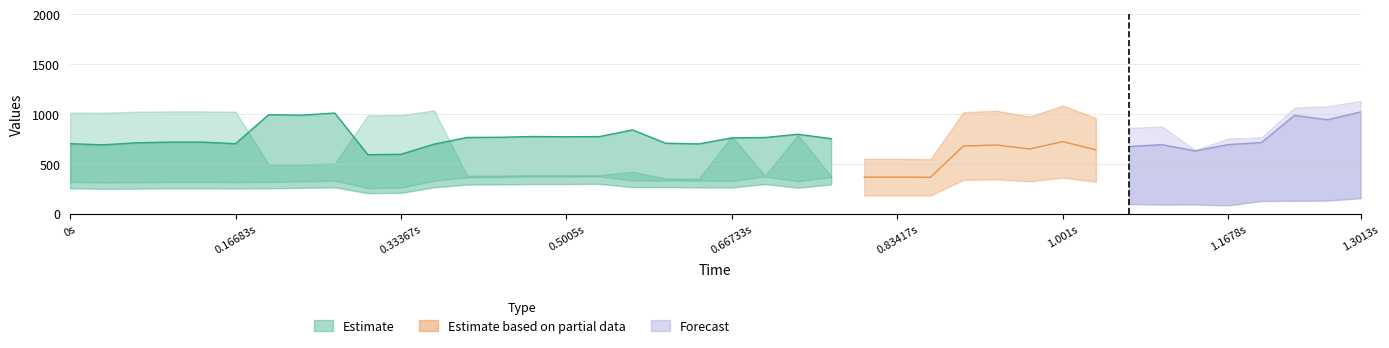

What position from the left is 33?

34